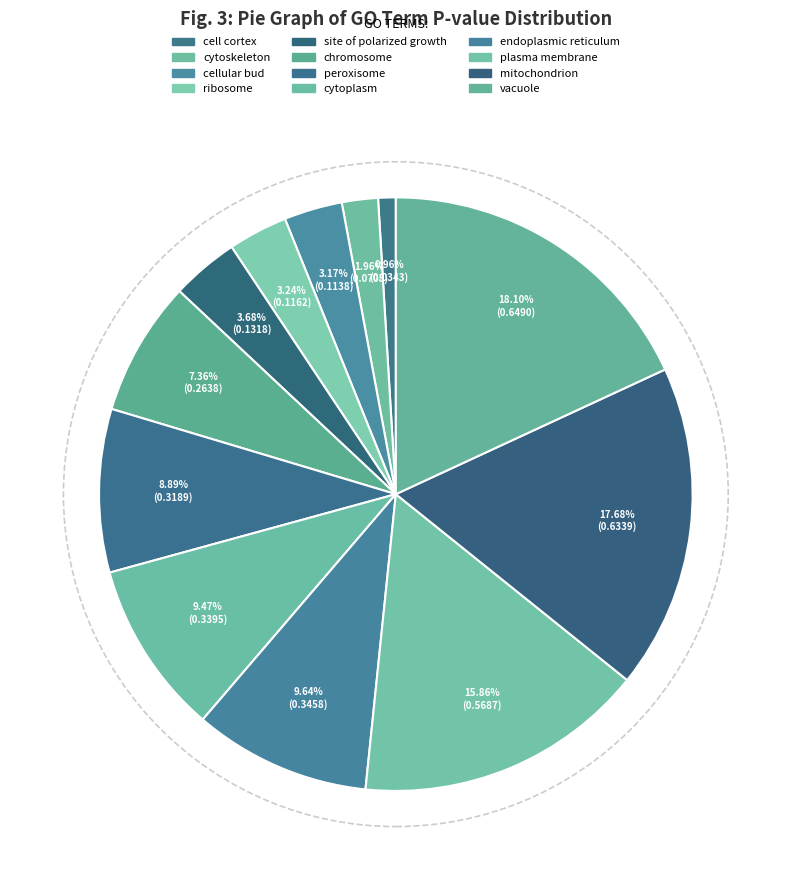

Is it true that site of polarized growth is 4% of the pie?

True